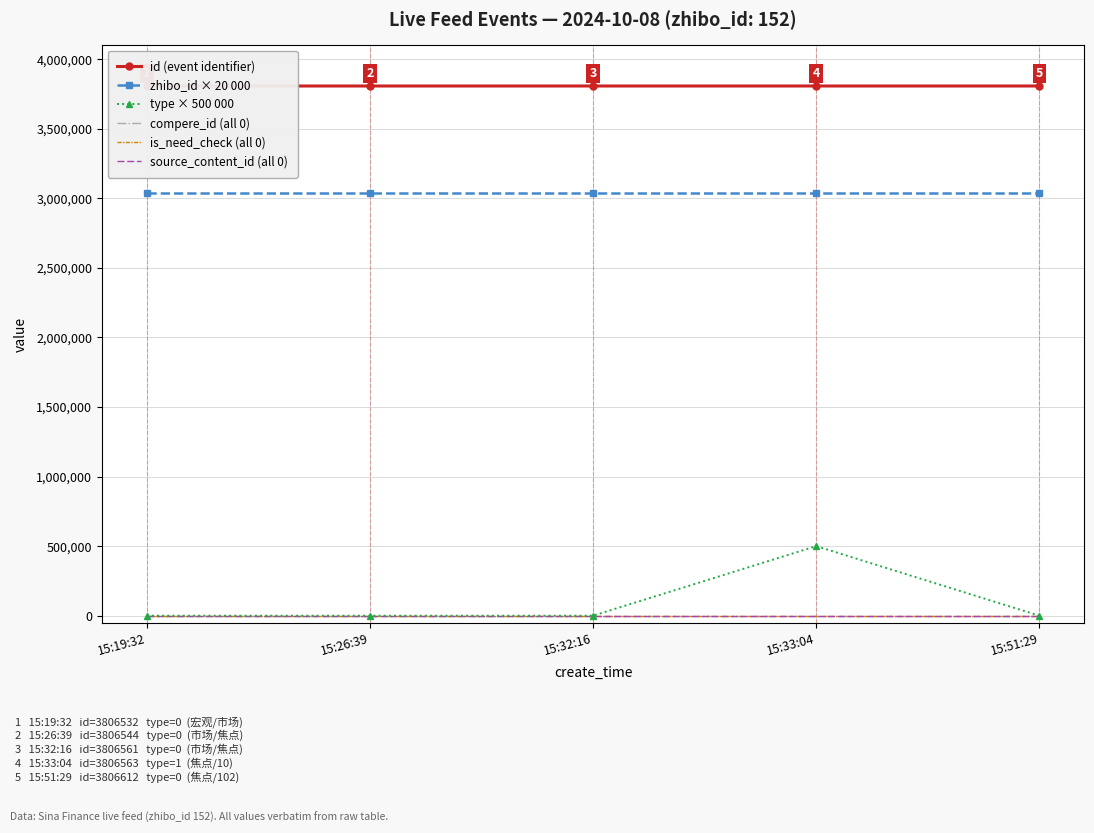

True or false: id (event identifier) and zhibo_id × 20 000 intersect in this chart.

False